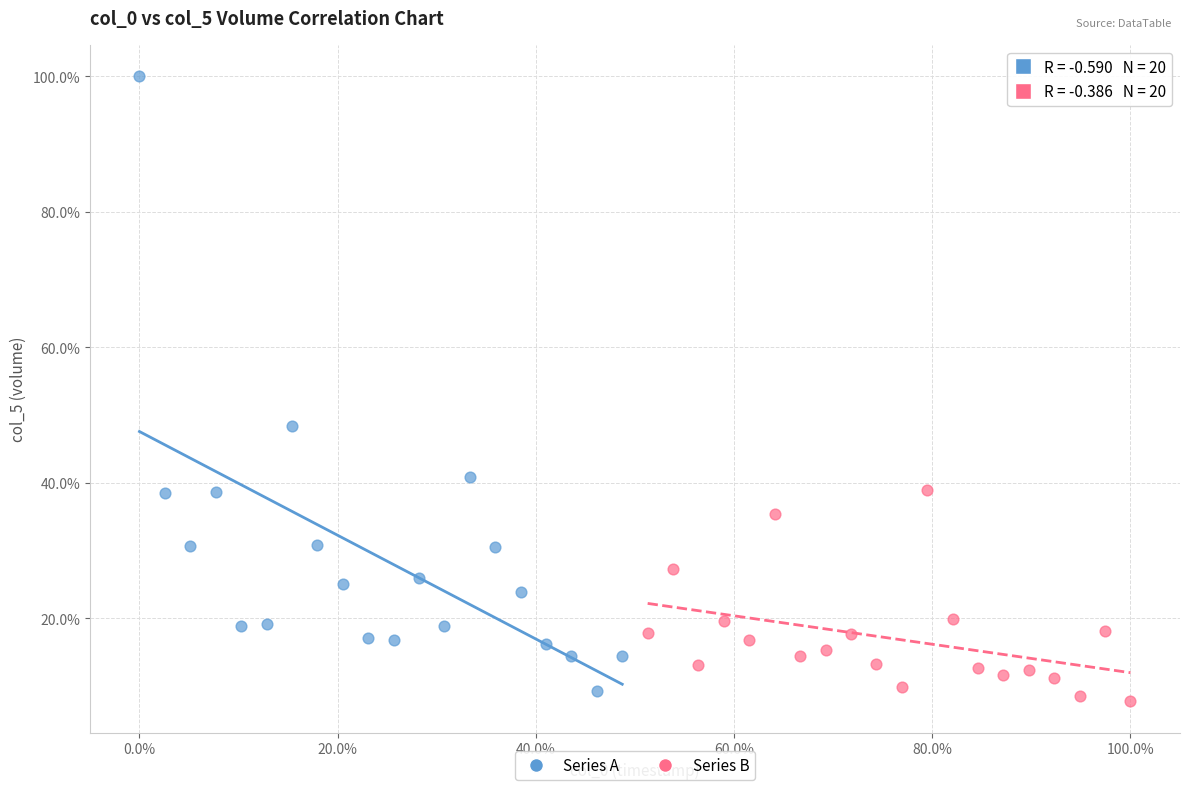

Which series contains the highest Y value?

Series A